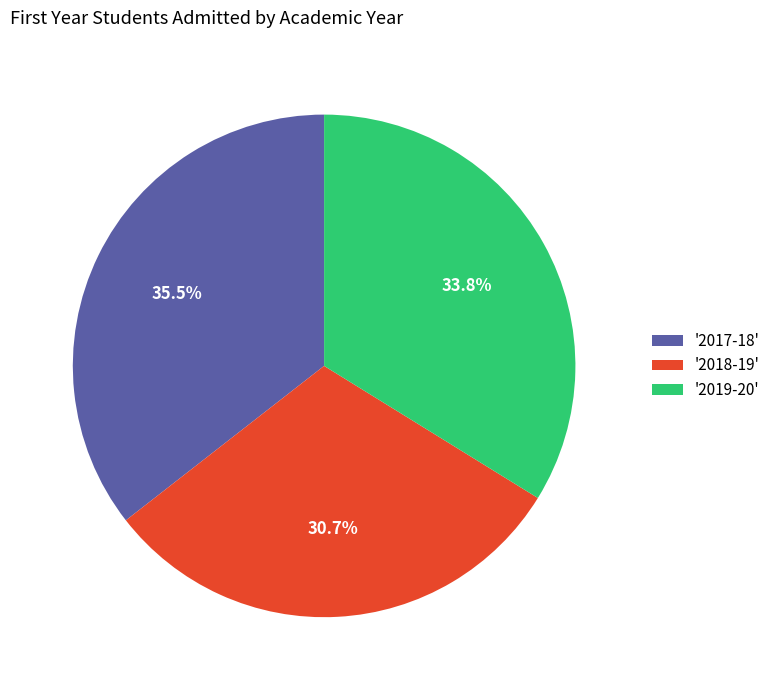

Which slice is the largest?

'2017-18'